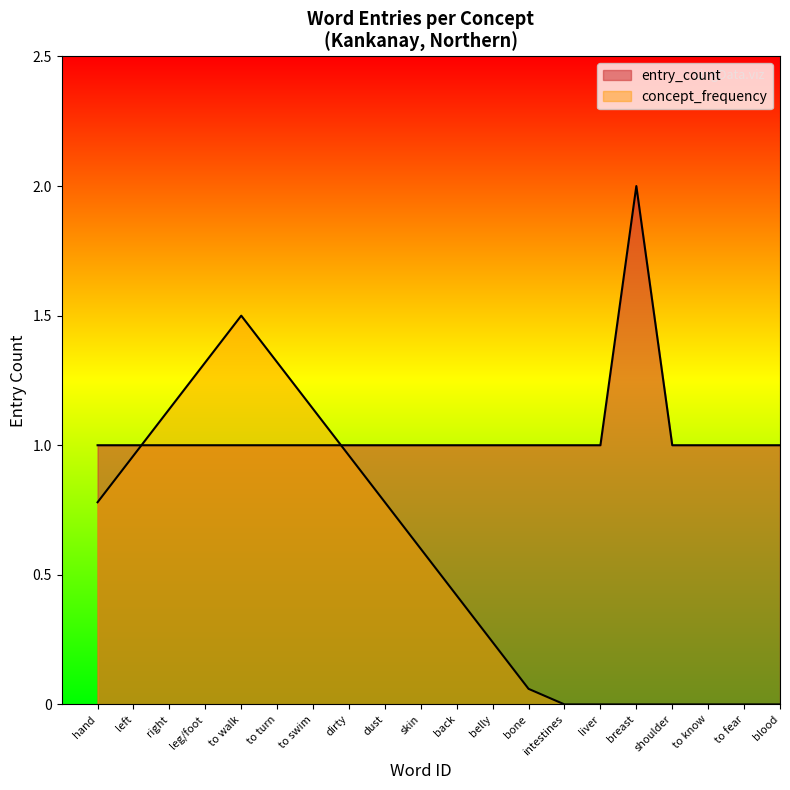

How many series are shown in this chart?

2